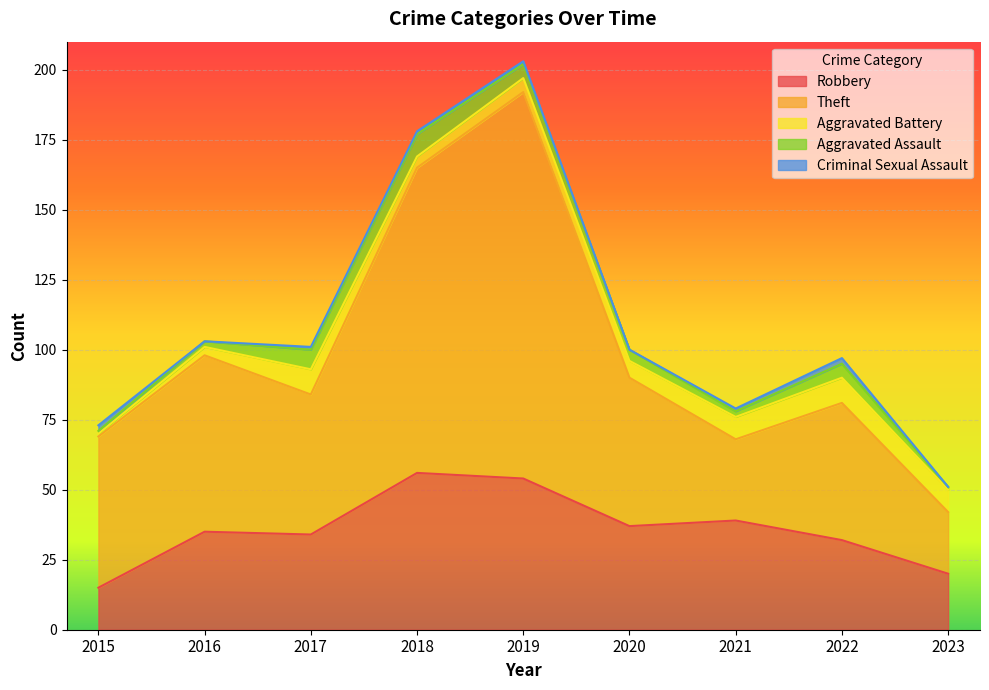

At which category is the sum across all series the highest?

2019